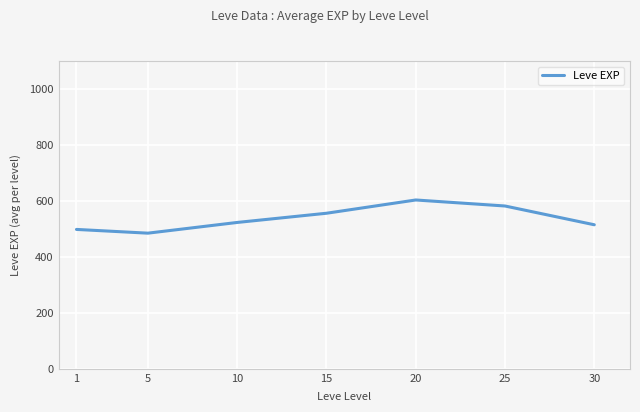

What is the maximum value shown in the chart?

603.3